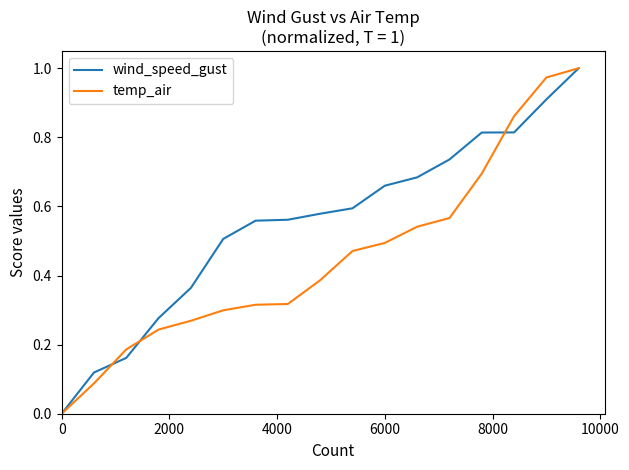

Rank the series by their average value, from lowest to highest.

temp_air, wind_speed_gust